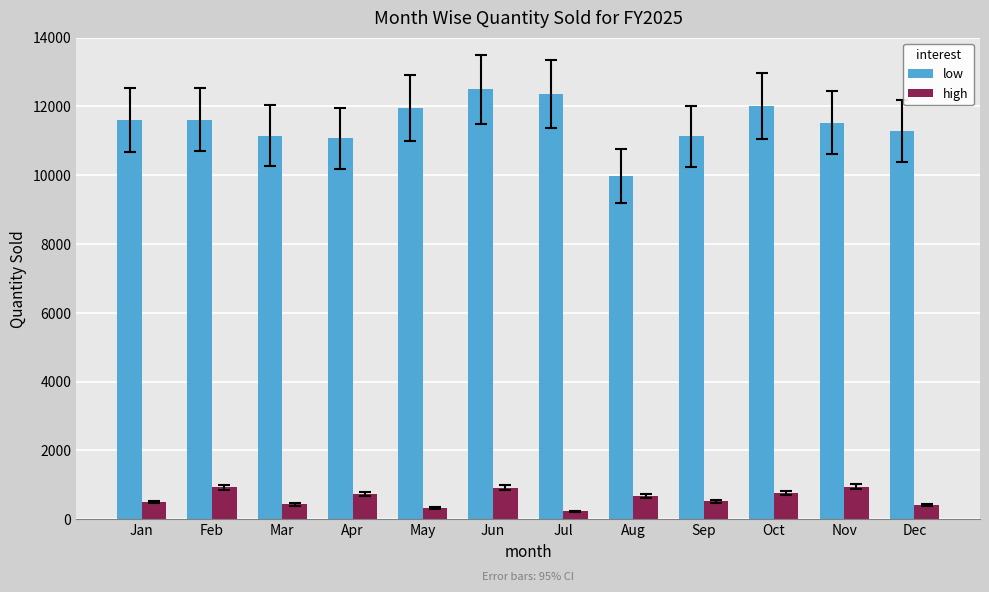

How many distinct data groups are displayed?

2